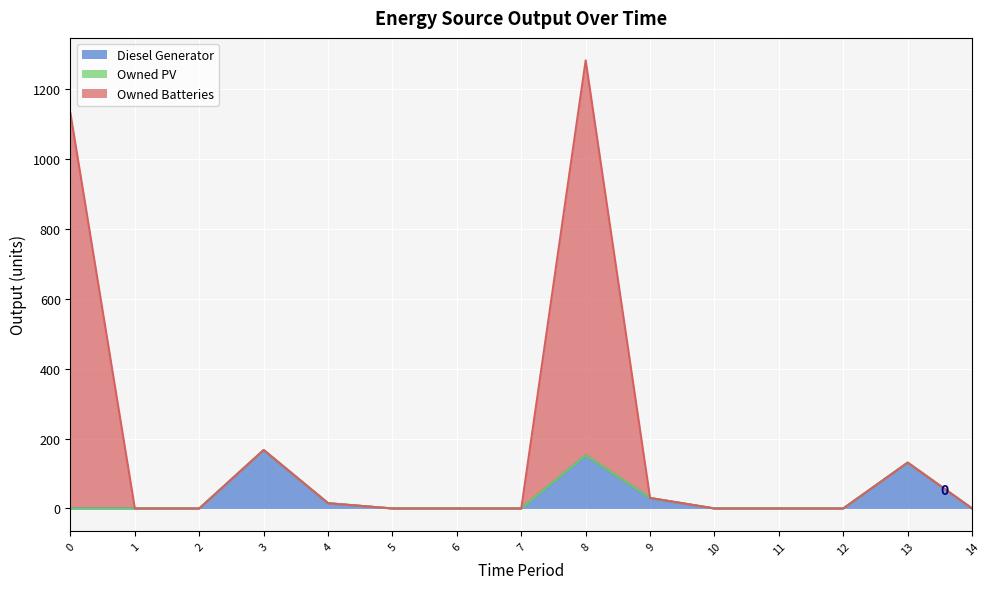

List the labels in order of Owned Batteries value, smallest first.

1, 2, 5, 6, 7, 10, 11, 12, 14, 4, 9, 13, 3, 0, 8